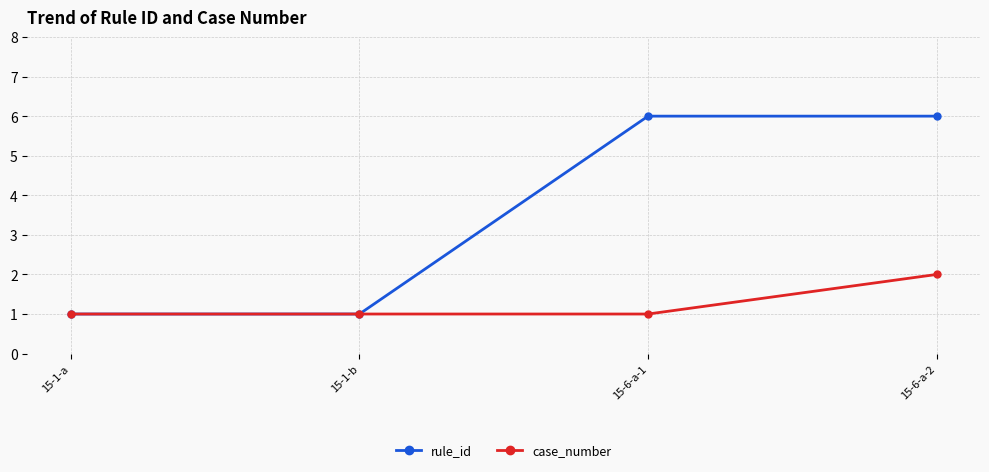

Rank the series by their average value, from highest to lowest.

rule_id, case_number